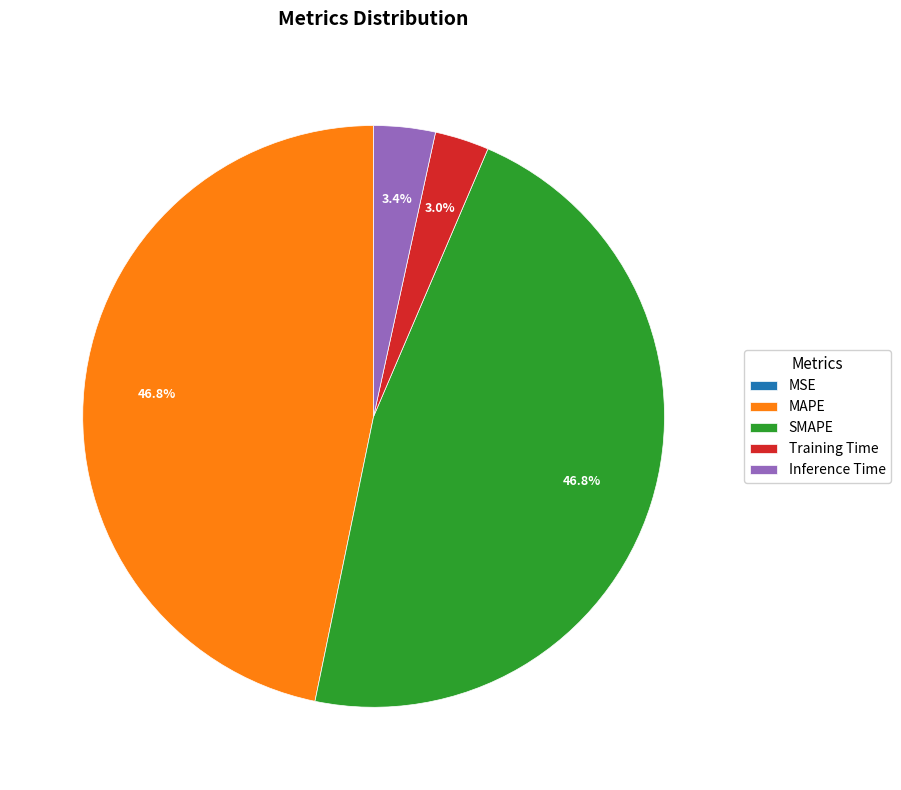

Is it true that Training Time is 3% of the pie?

True